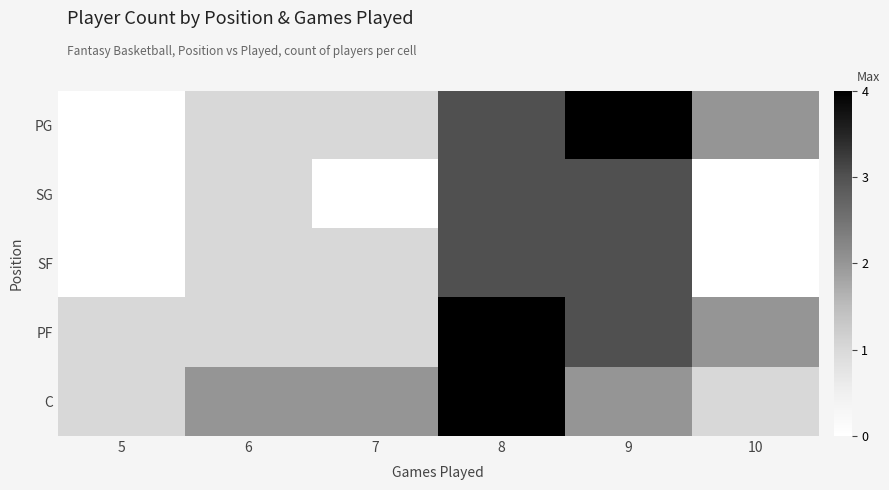

Between 6 and 7, which series saw the biggest shift?

SG